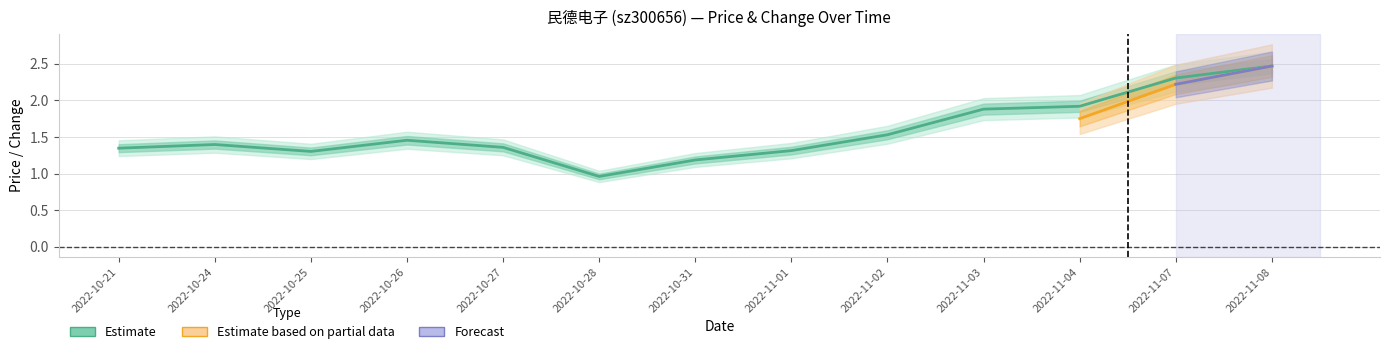

What is the average value?

1.6